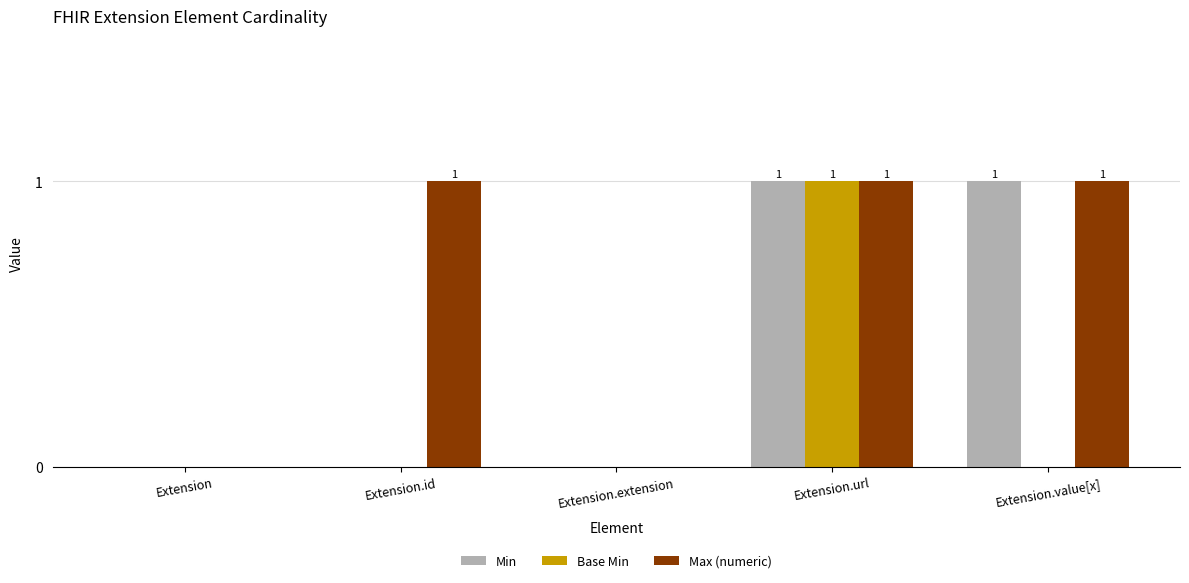

Count the Base Min values in the range 0 to 1.

5